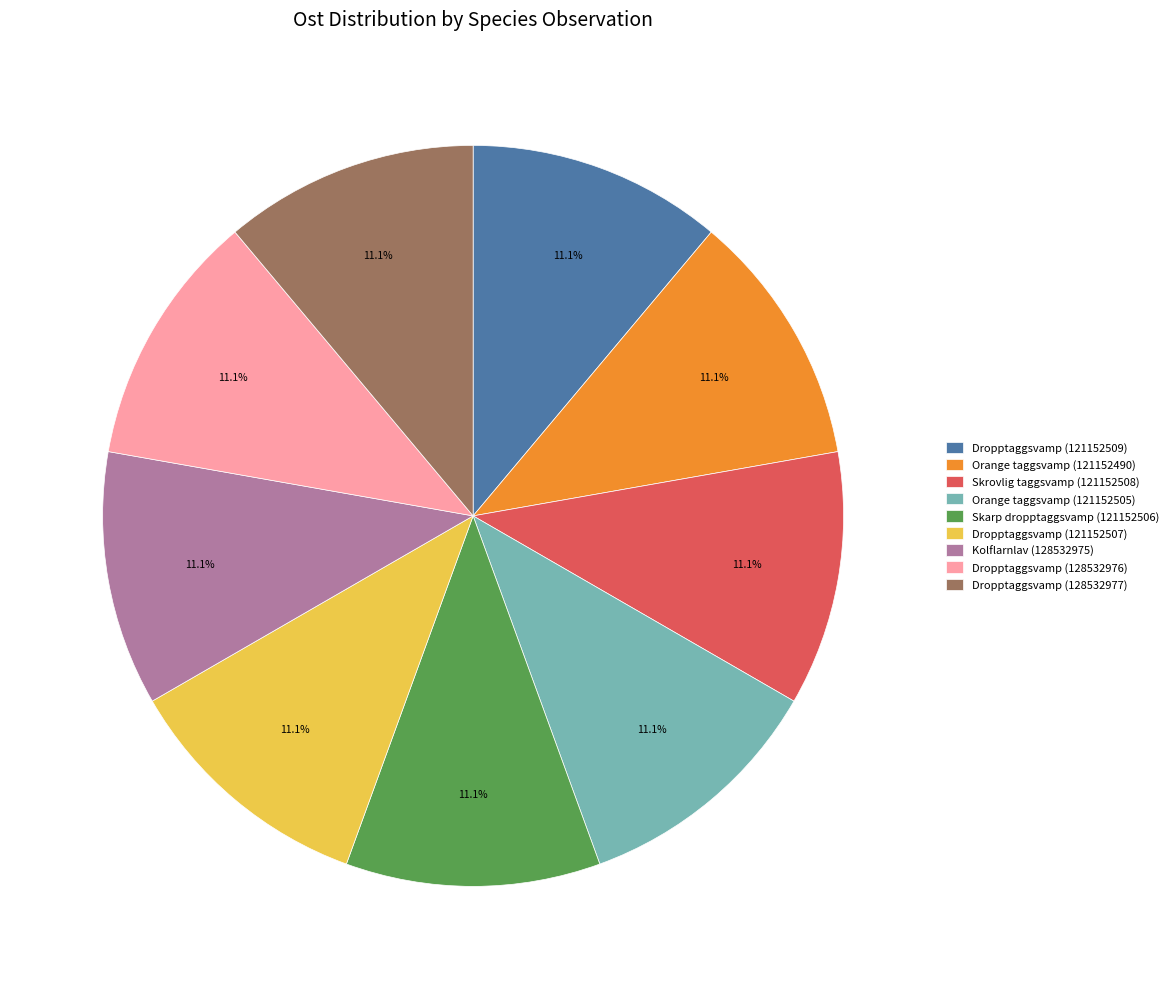

Is there a majority slice in this chart?

No